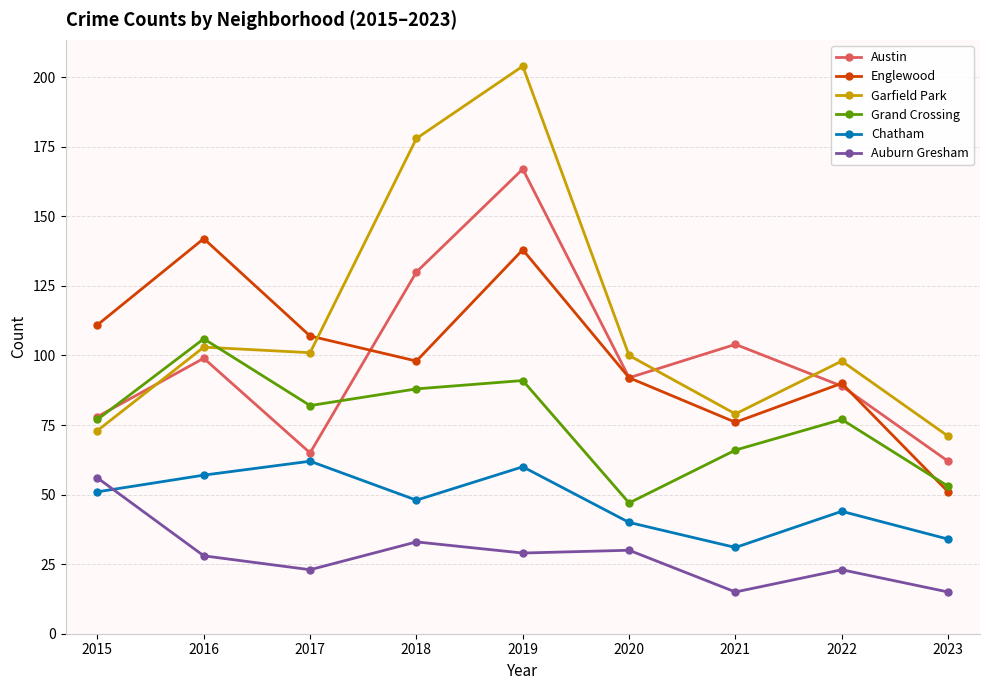

Is this an area chart (filled region under the line)?

No